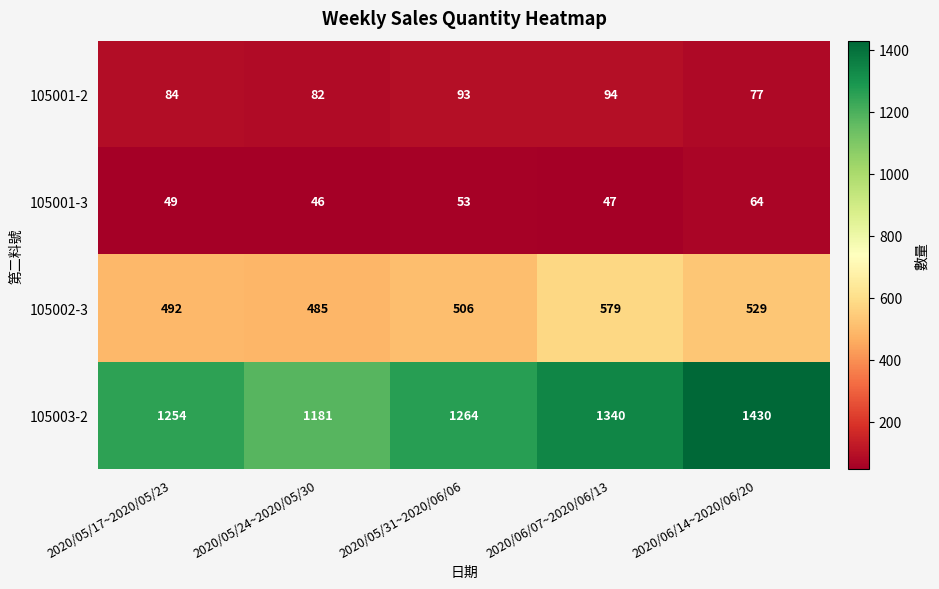

Reading left to right, list all the values displayed in this chart.

105001-2: 2020/05/17~2020/05/23=84	2020/05/24~2020/05/30=82	2020/05/31~2020/06/06=93	2020/06/07~2020/06/13=94	2020/06/14~2020/06/20=77
105001-3: 2020/05/17~2020/05/23=49	2020/05/24~2020/05/30=46	2020/05/31~2020/06/06=53	2020/06/07~2020/06/13=47	2020/06/14~2020/06/20=64
105002-3: 2020/05/17~2020/05/23=492	2020/05/24~2020/05/30=485	2020/05/31~2020/06/06=506	2020/06/07~2020/06/13=579	2020/06/14~2020/06/20=529
105003-2: 2020/05/17~2020/05/23=1254	2020/05/24~2020/05/30=1181	2020/05/31~2020/06/06=1264	2020/06/07~2020/06/13=1340	2020/06/14~2020/06/20=1430